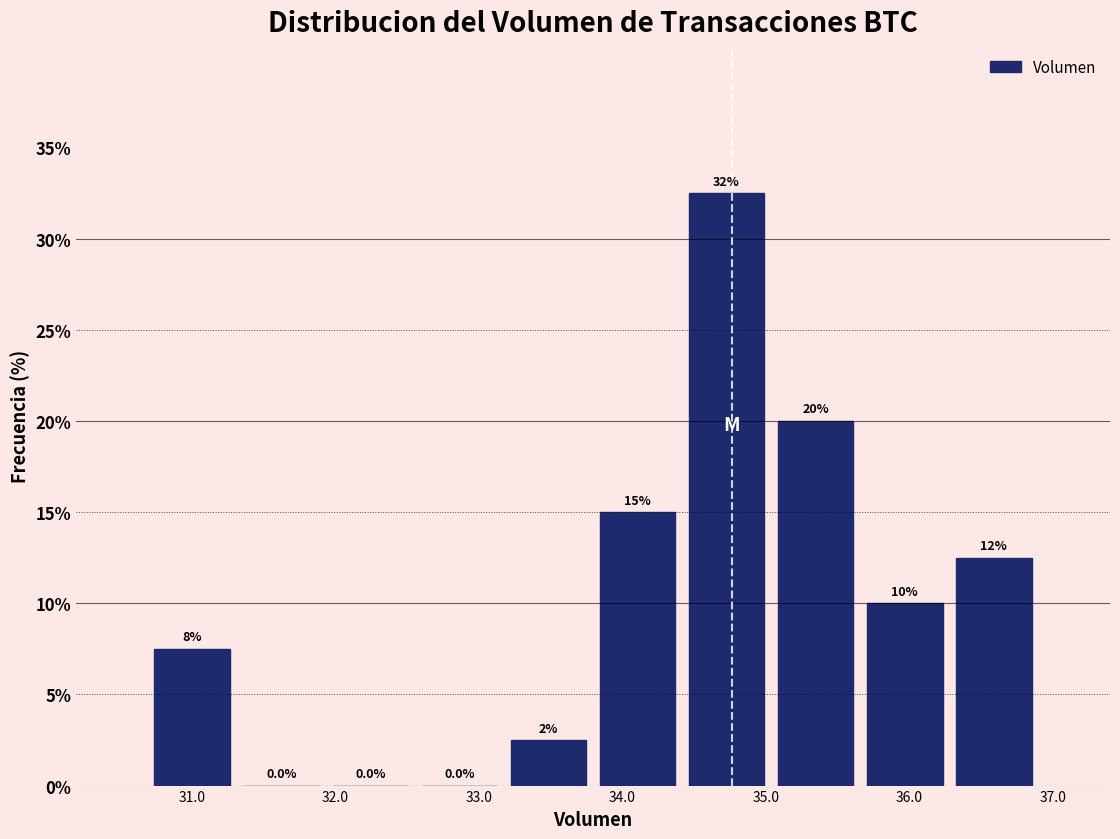

Which range on the x-axis has the tallest bar?

34.4 to 35.0